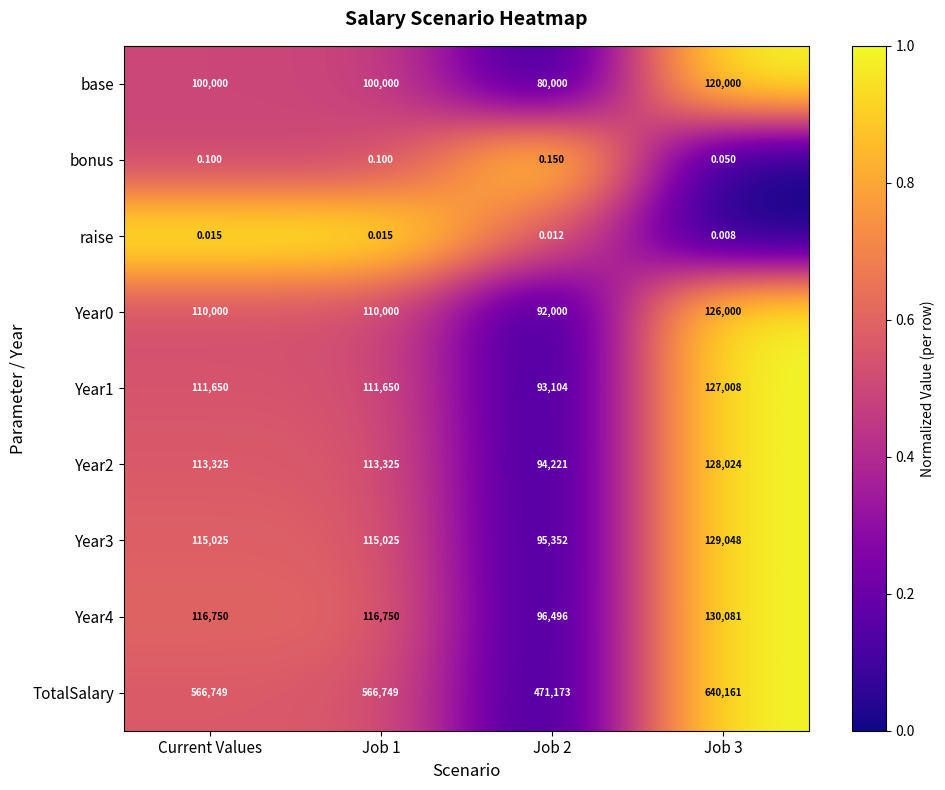

At which category is the sum across all series the highest?

Job 3